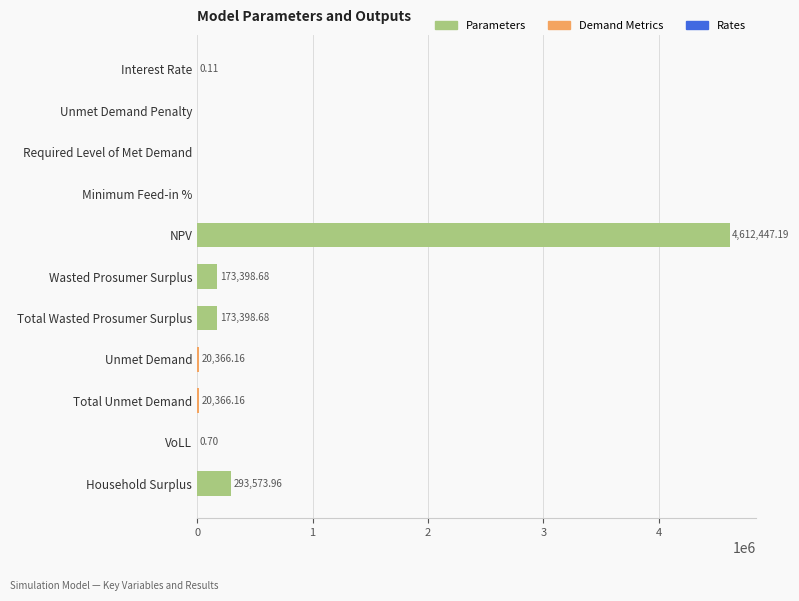

At which category does the chart reach its peak across all series?

NPV